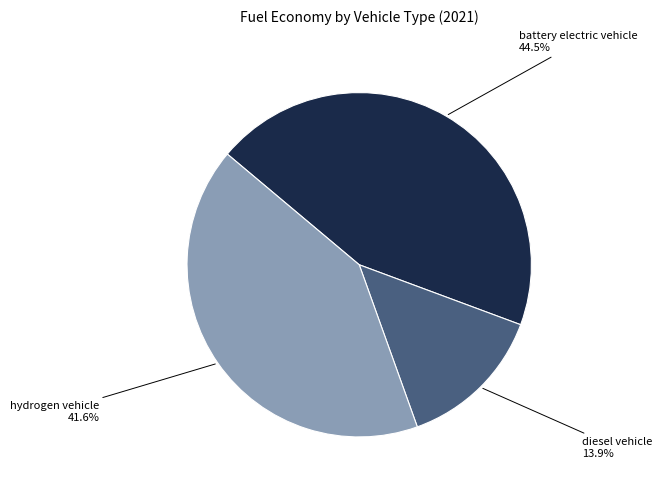

How many slices are in this pie chart?

3